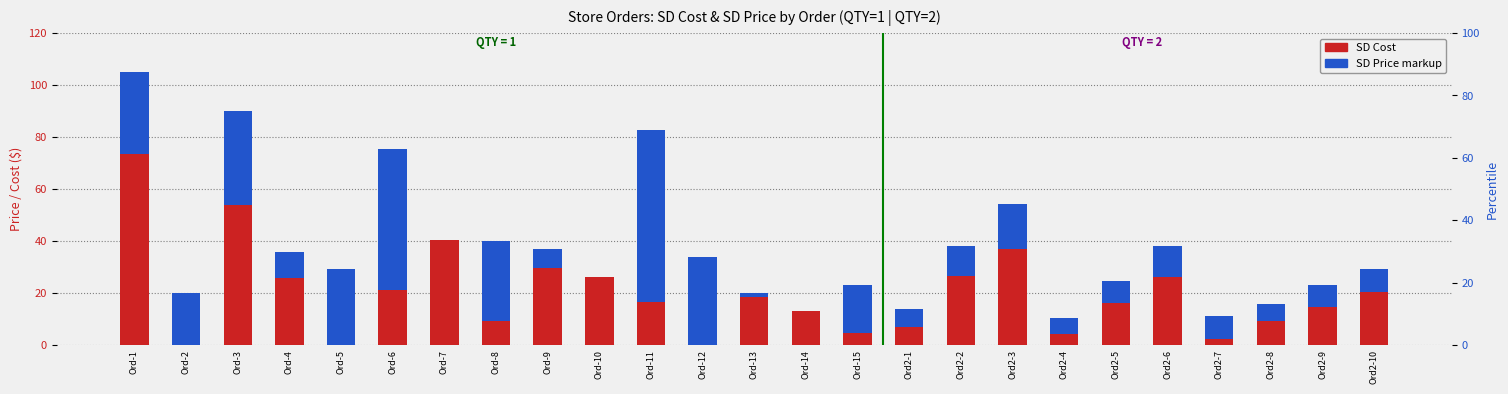

Which series has the largest total across all categories?

SD Cost